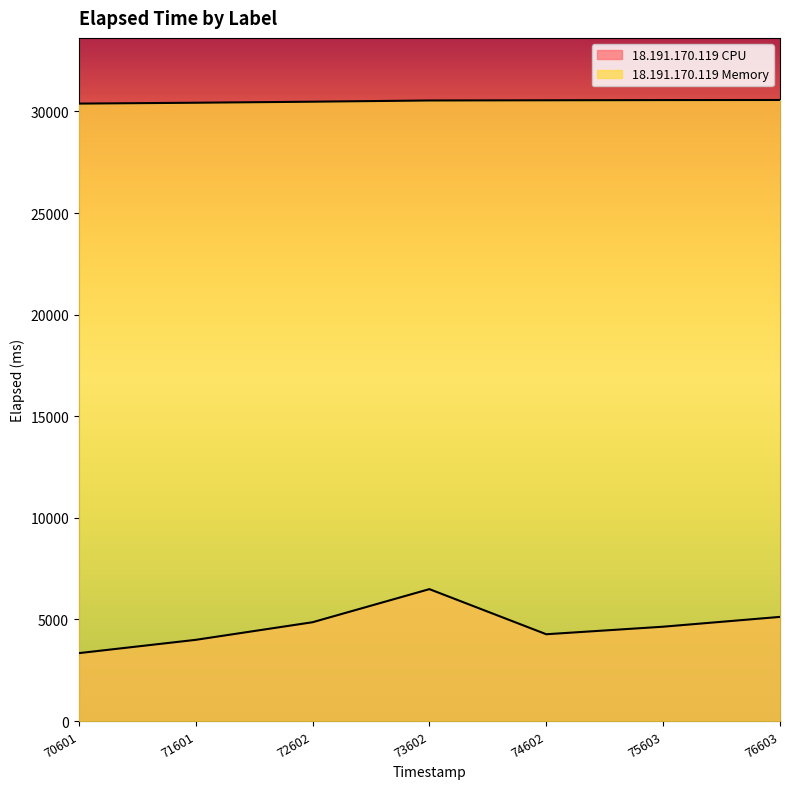

Which has a higher value, 71601 or 74602?

74602